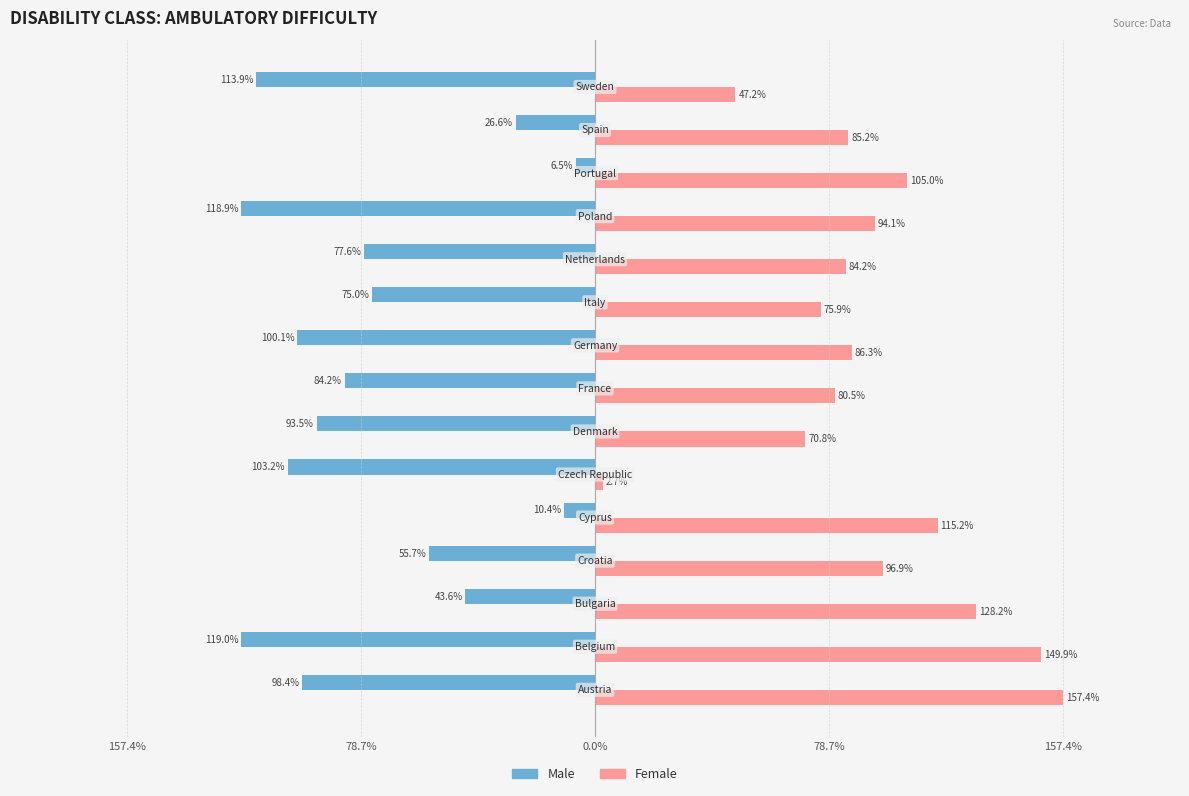

List the series in order of their overall mean, lowest first.

Male, Female